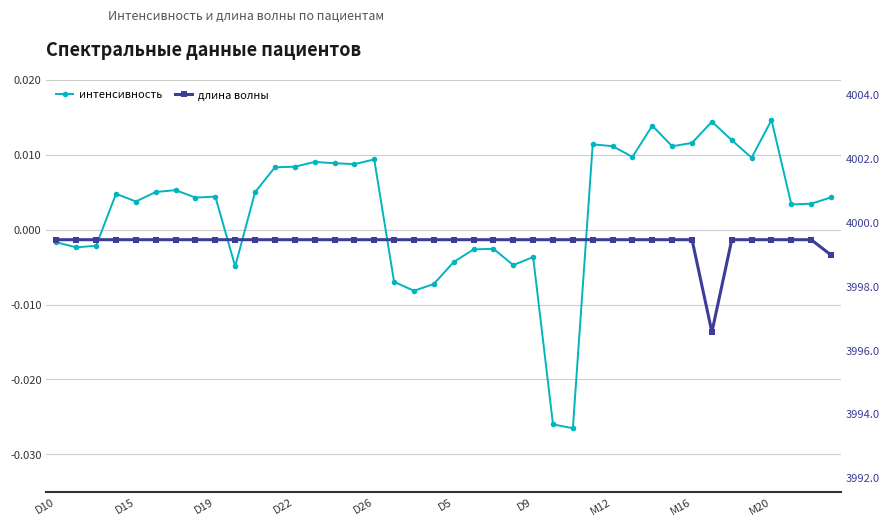

What is the difference between the highest and lowest values at D26?

3999.4